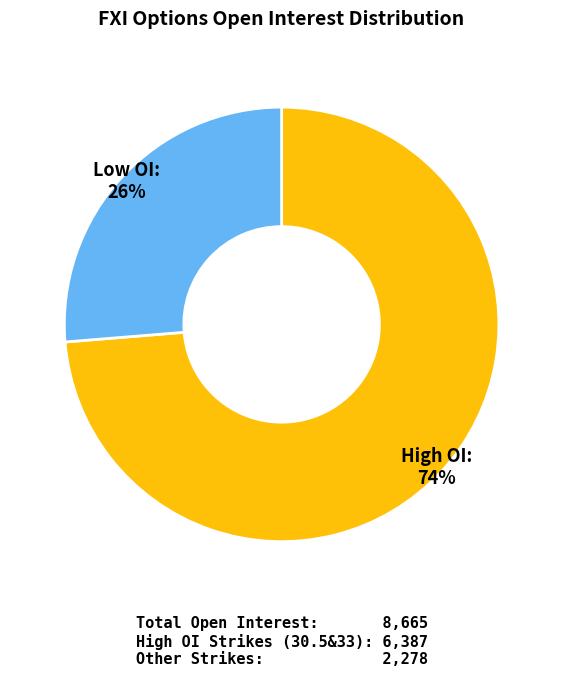

How many segments does this pie chart have?

2